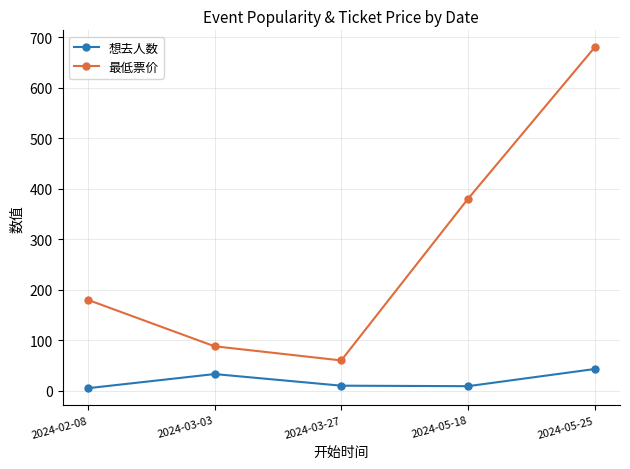

True or false: 想去人数 has more than 1 points higher than both neighbors.

False